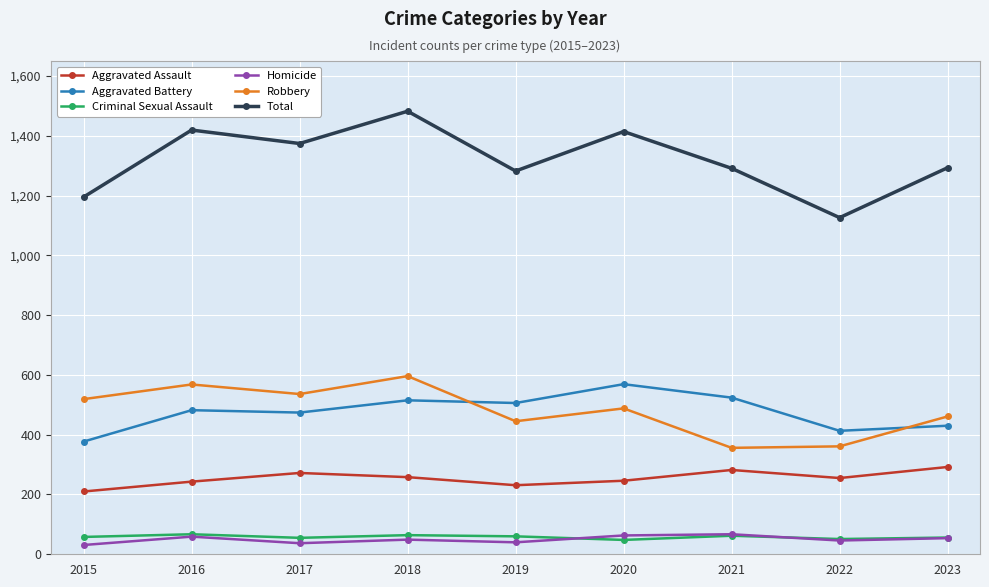

True or false: Total has more than 0 points higher than both neighbors.

True